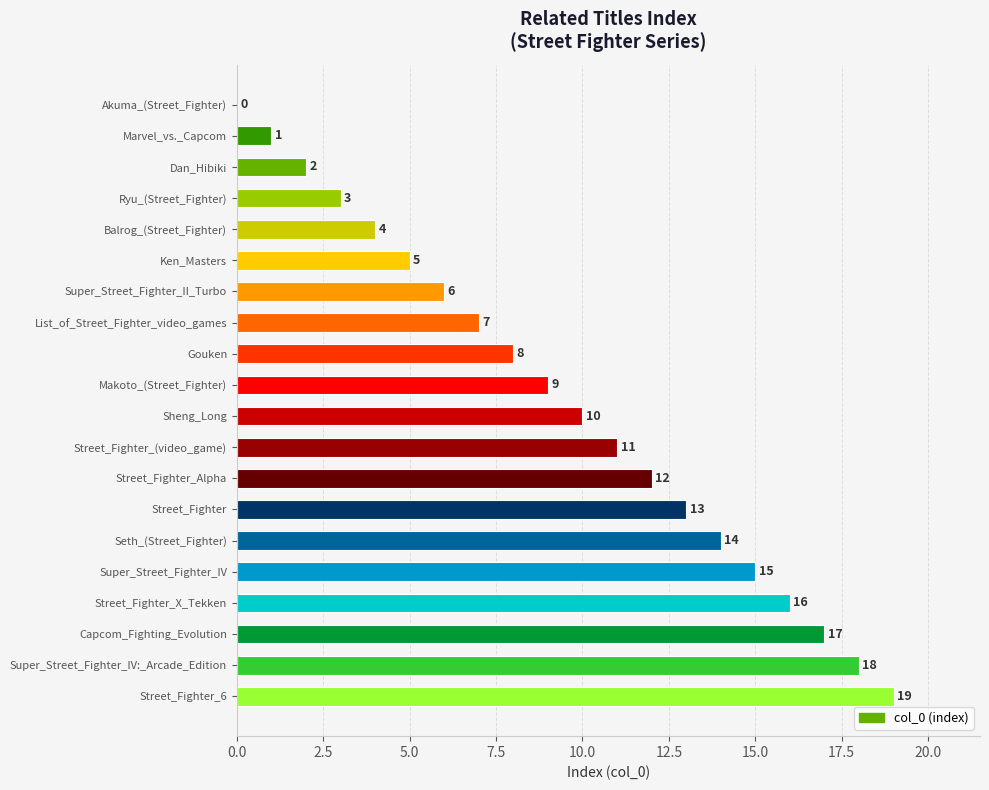

At which label is the value closest to 9?

Makoto_(Street_Fighter)